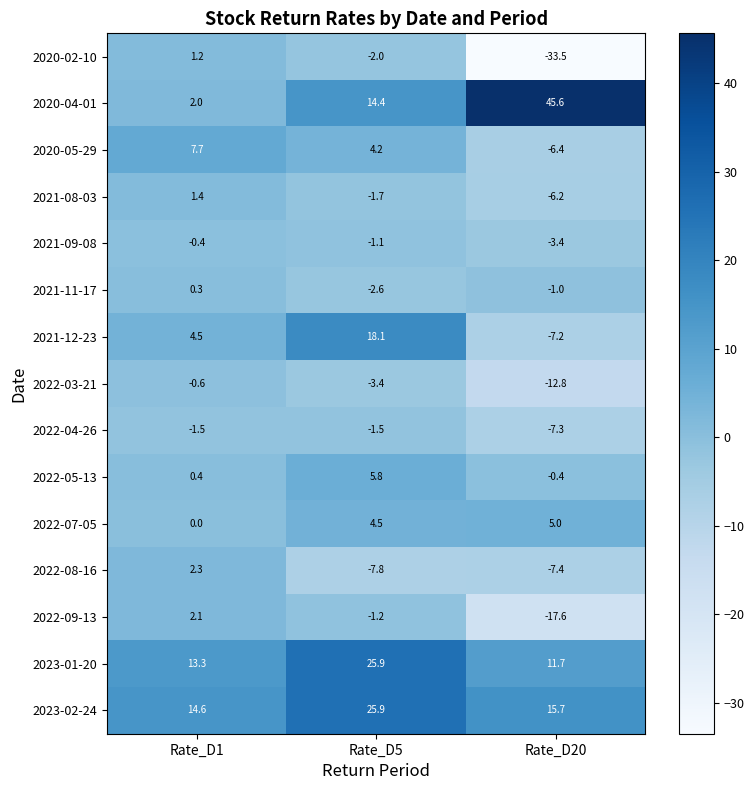

Between Rate_D1 and Rate_D20, which series saw the biggest shift?

2020-04-01